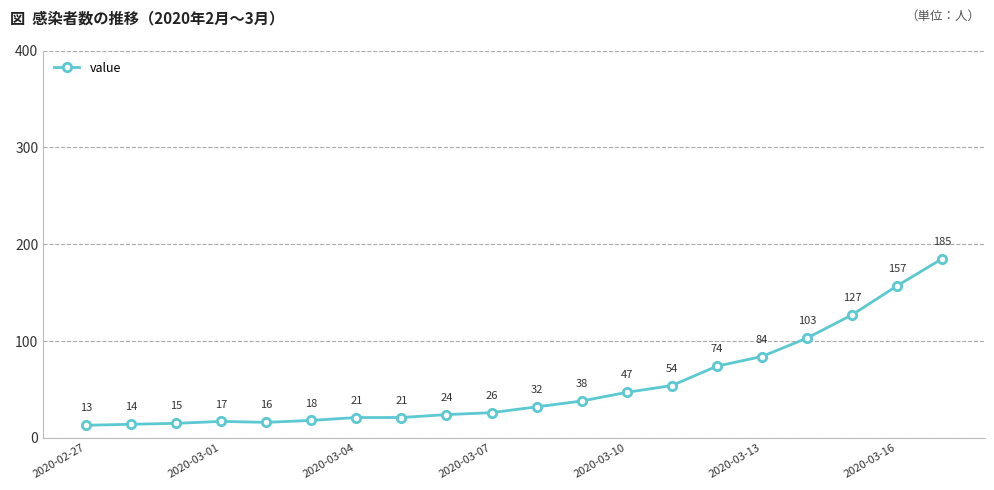

What is the greatest value displayed?

185